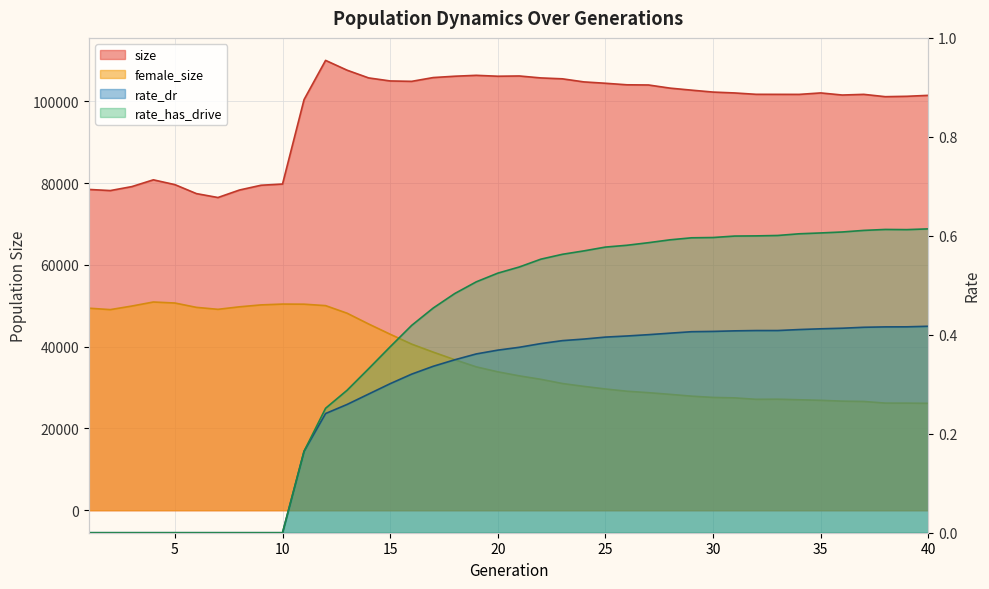

What is the difference between the highest and lowest values at 35?

102063.6